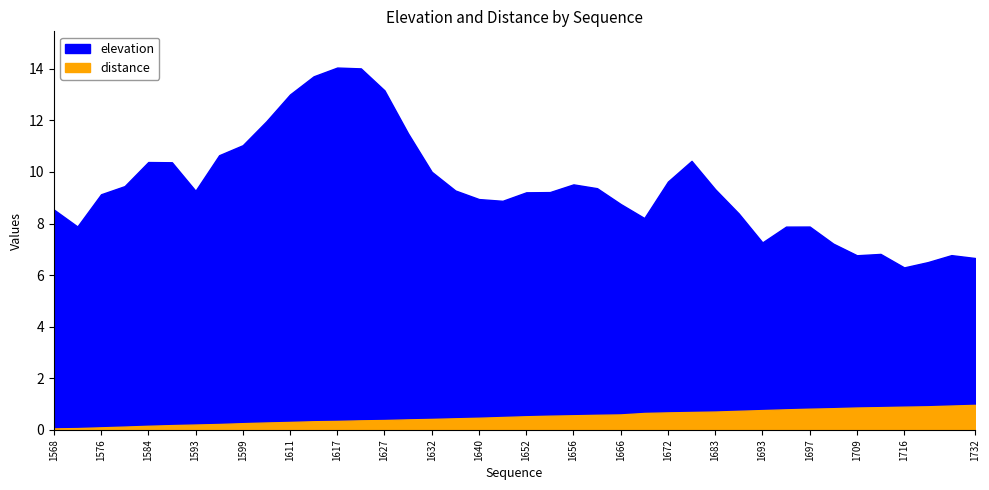

List the series in order of their overall mean, highest first.

elevation, distance